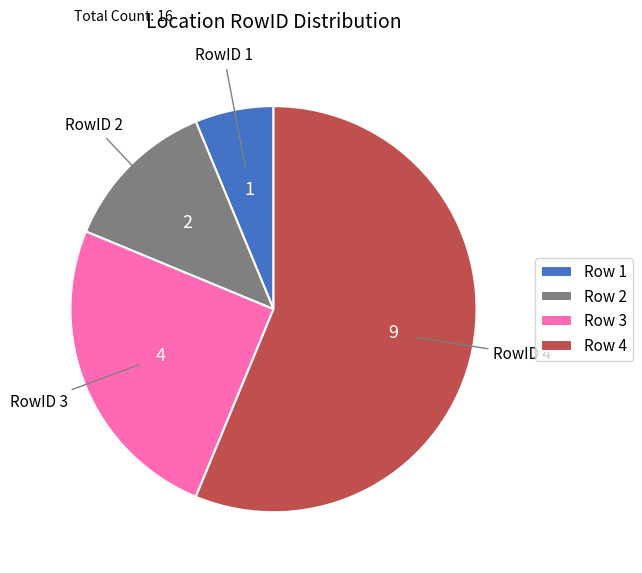

Is there a majority slice in this chart?

Yes